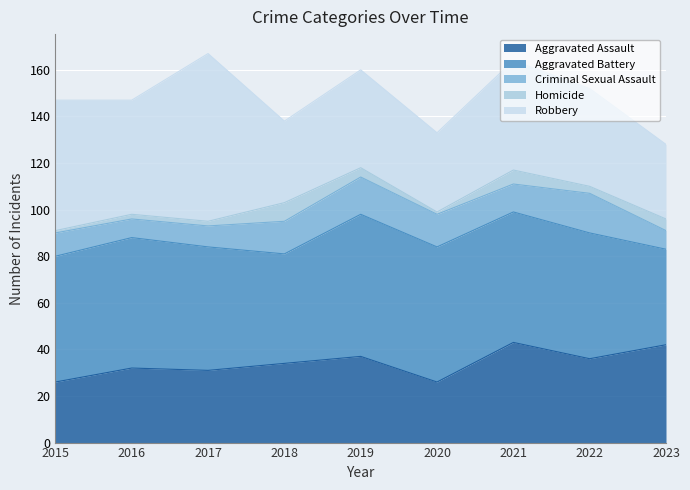

The Robbery series shows 49 at 2016. True or false?

True